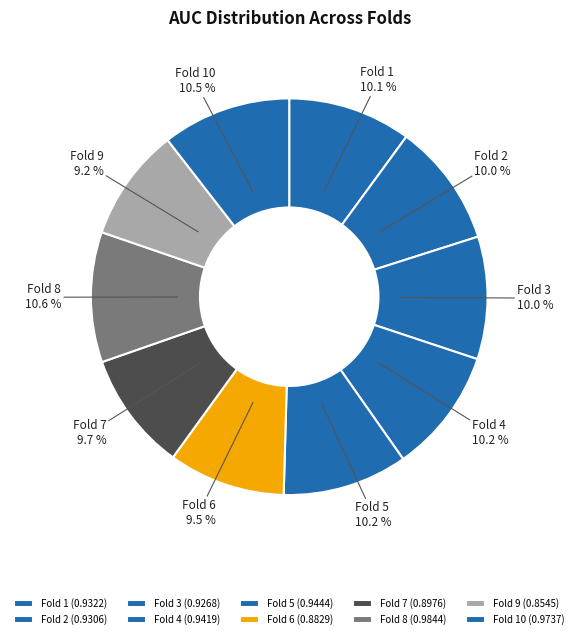

To the nearest percent, what portion does Fold 7 represent?

10%